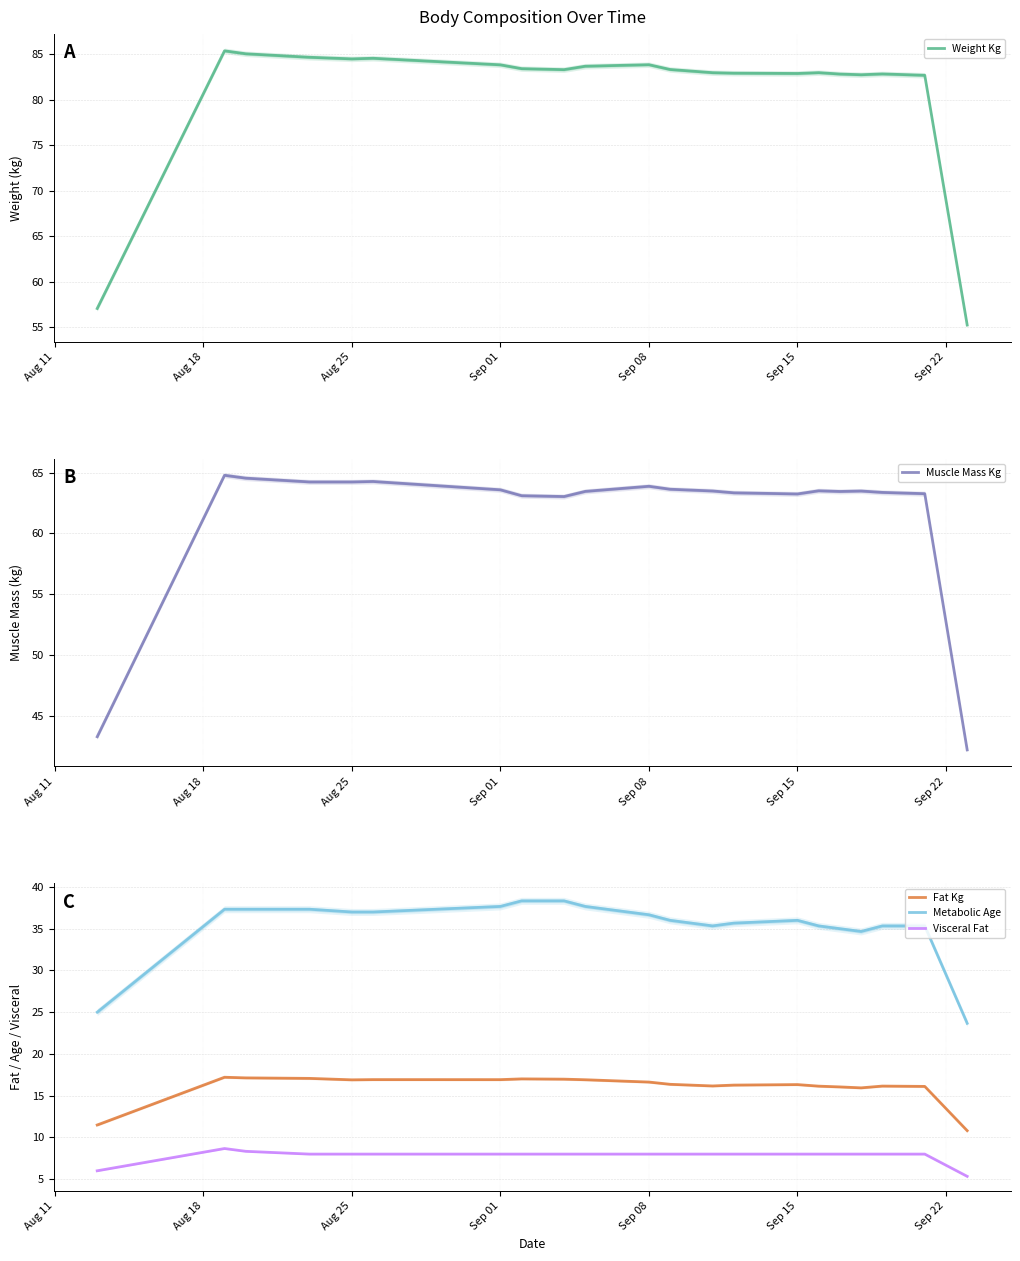

True or false: Visceral Fat and Metabolic Age cross at least once.

False